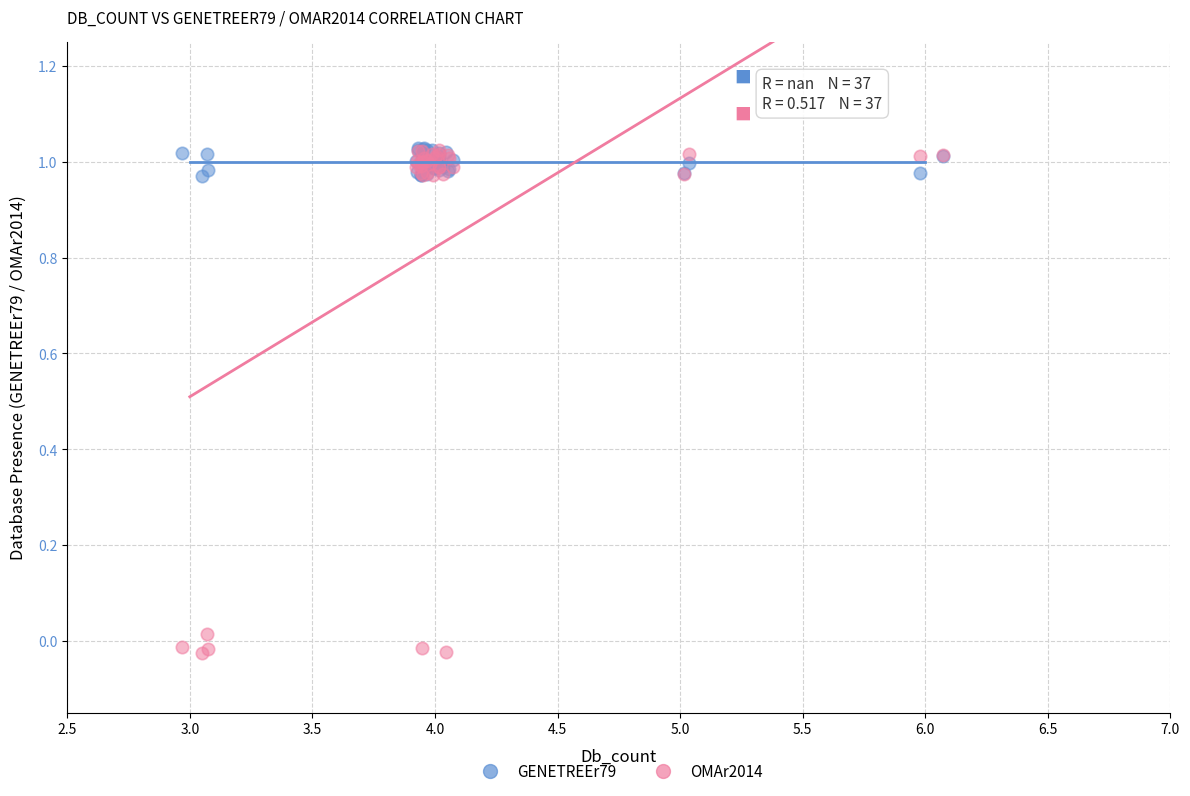

Which series contains the lowest Y value?

OMAr2014